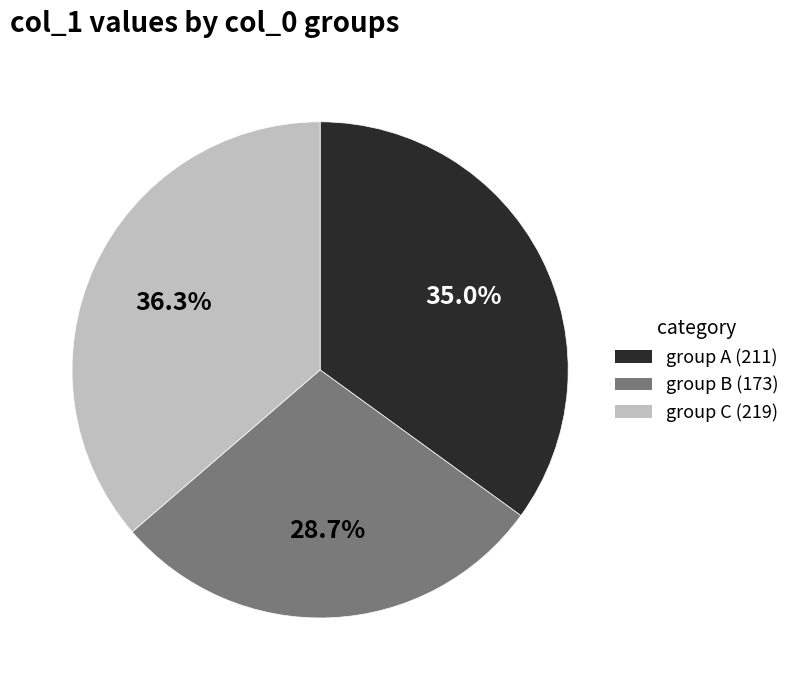

Between group C (219) and group B (173), which is larger?

group C (219)